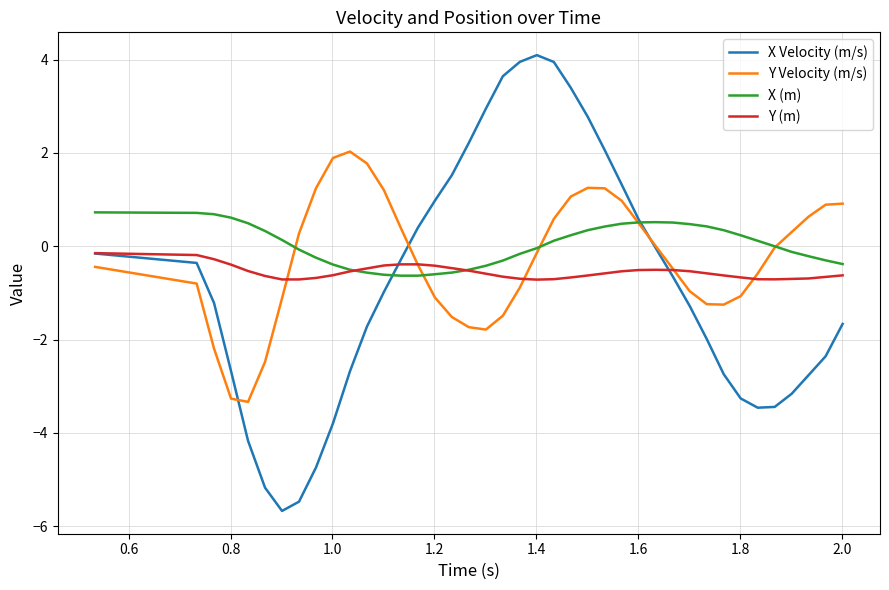

True or false: X (m) has more than 0 interior local peaks.

True